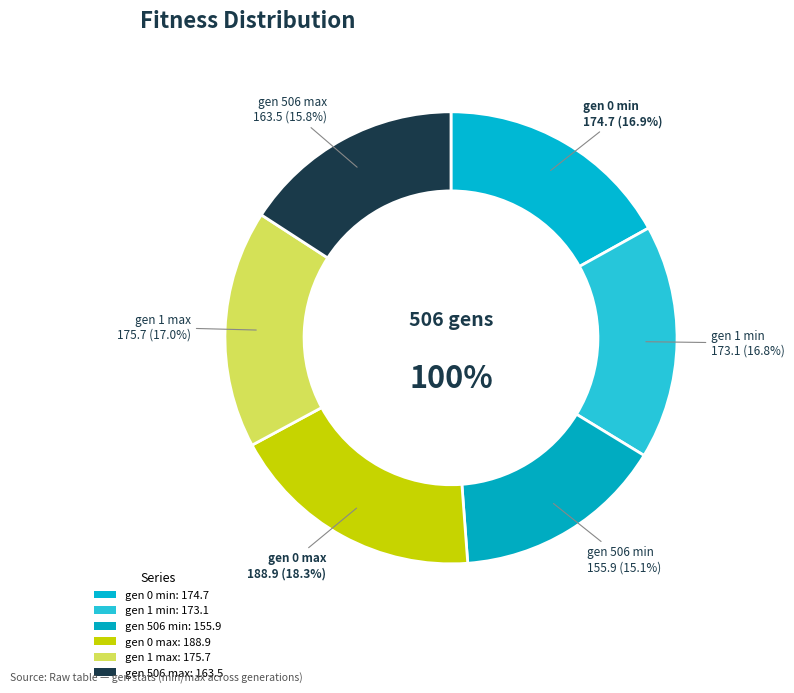

Approximately how many times larger is the value at gen 1 max compared to gen 506 min?

1.1